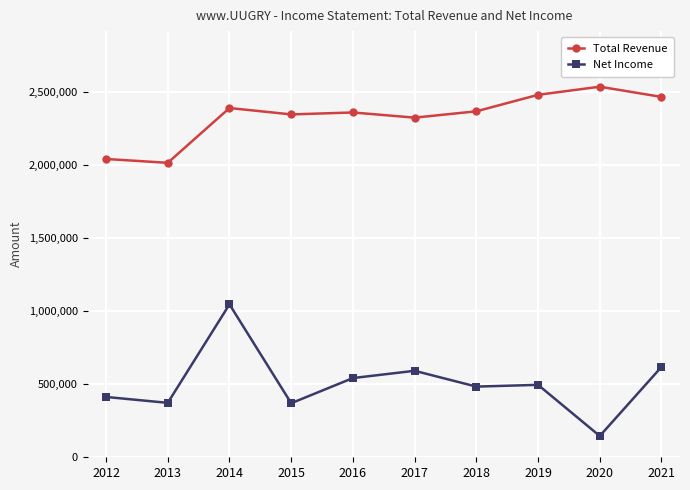

What is the value of the Total Revenue point at the 9th from the left?

2535700